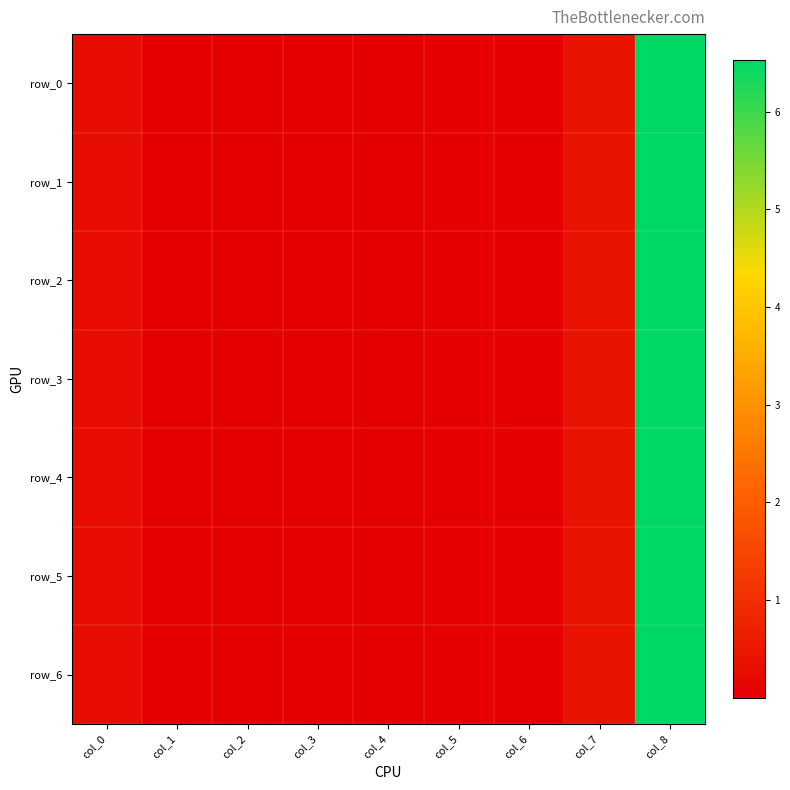

Reading right to left, transcribe all the data shown in this chart.

row_0: col_8=6.5	col_7=0.4	col_6=0.1	col_5=0.0	col_4=0.0	col_3=0.0	col_2=0.0	col_1=0.0	col_0=0.3
row_1: col_8=6.5	col_7=0.4	col_6=0.1	col_5=0.0	col_4=0.0	col_3=0.0	col_2=0.0	col_1=0.0	col_0=0.3
row_2: col_8=6.5	col_7=0.4	col_6=0.1	col_5=0.0	col_4=0.0	col_3=0.0	col_2=0.0	col_1=0.0	col_0=0.3
row_3: col_8=6.5	col_7=0.4	col_6=0.1	col_5=0.0	col_4=0.0	col_3=0.0	col_2=0.0	col_1=0.0	col_0=0.3
row_4: col_8=6.5	col_7=0.4	col_6=0.1	col_5=0.0	col_4=0.0	col_3=0.0	col_2=0.0	col_1=0.0	col_0=0.3
row_5: col_8=6.5	col_7=0.4	col_6=0.1	col_5=0.0	col_4=0.0	col_3=0.0	col_2=0.0	col_1=0.0	col_0=0.3
row_6: col_8=6.5	col_7=0.4	col_6=0.1	col_5=0.0	col_4=0.0	col_3=0.0	col_2=0.0	col_1=0.0	col_0=0.3